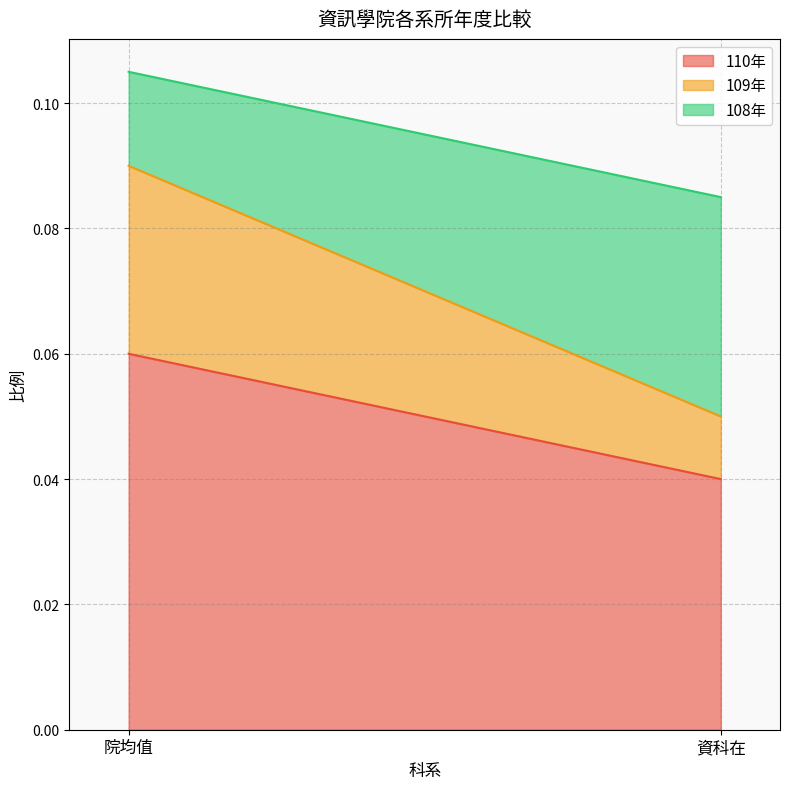

Is it true that 110年 equals 0.1 at 資科在?

False